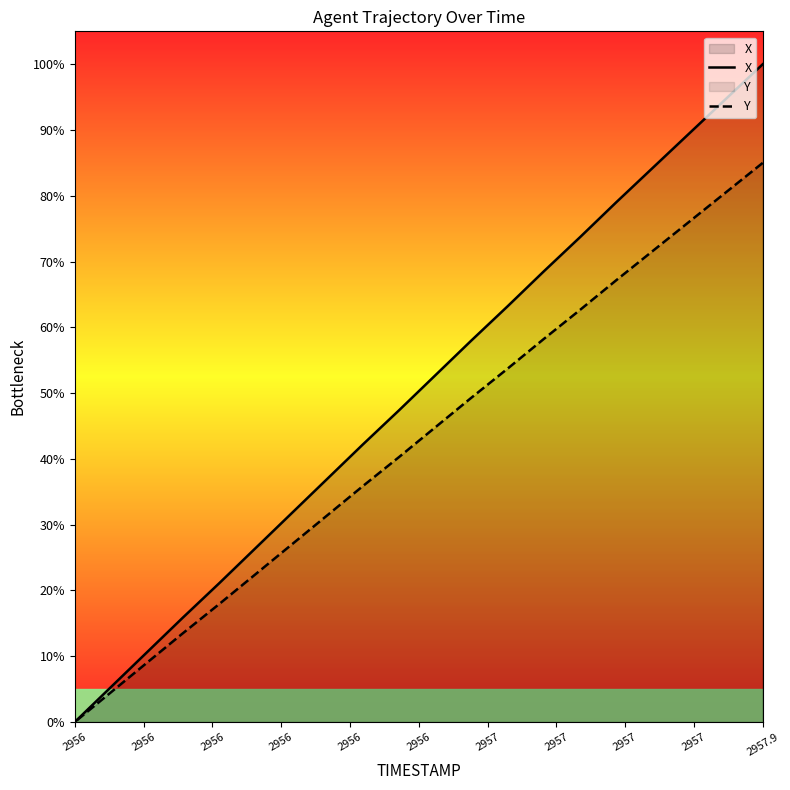

What is the sum of all Y values?

850.6